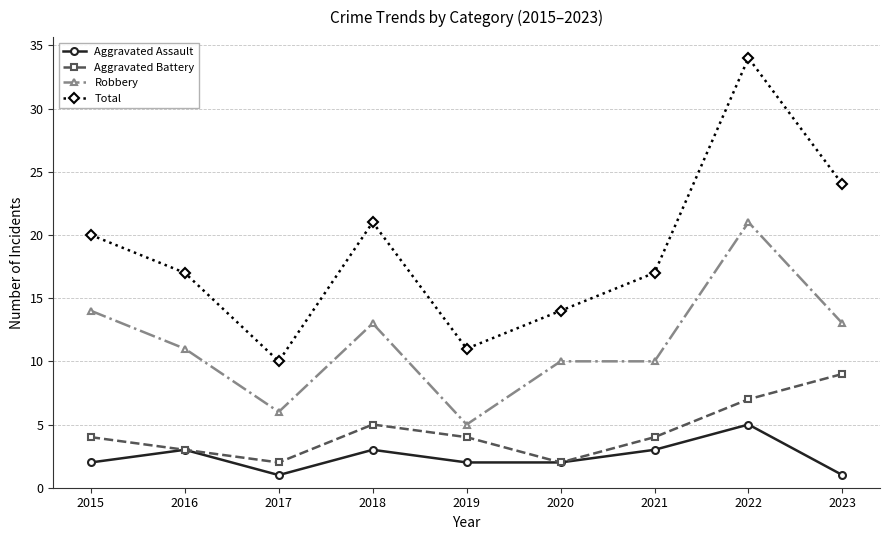

What is the difference between the highest and lowest values at 2018?

18